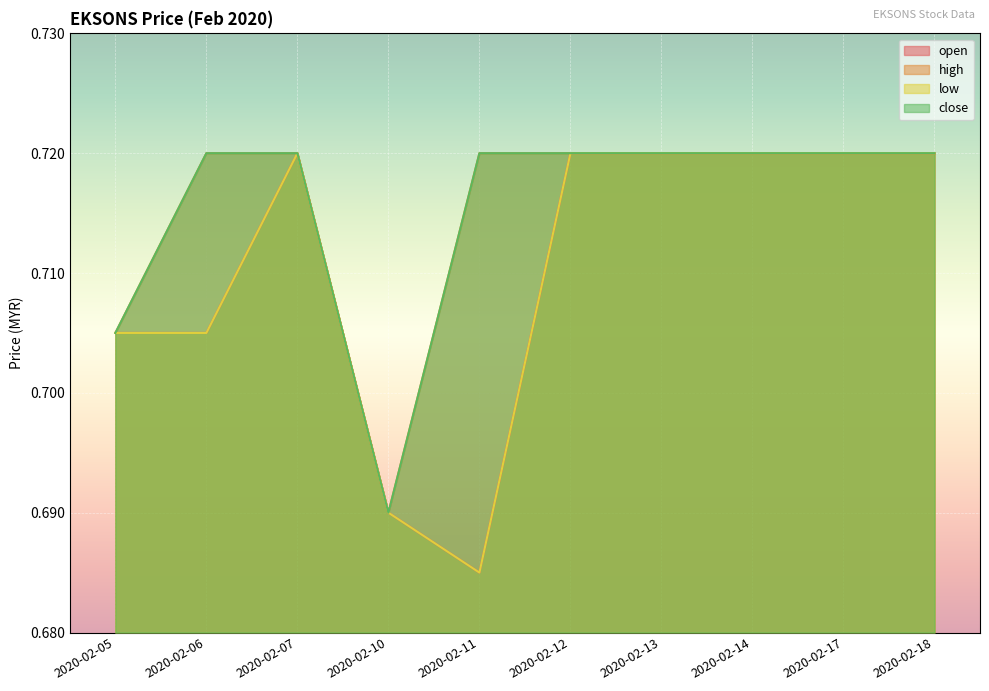

True or false: close and high intersect in this chart.

False